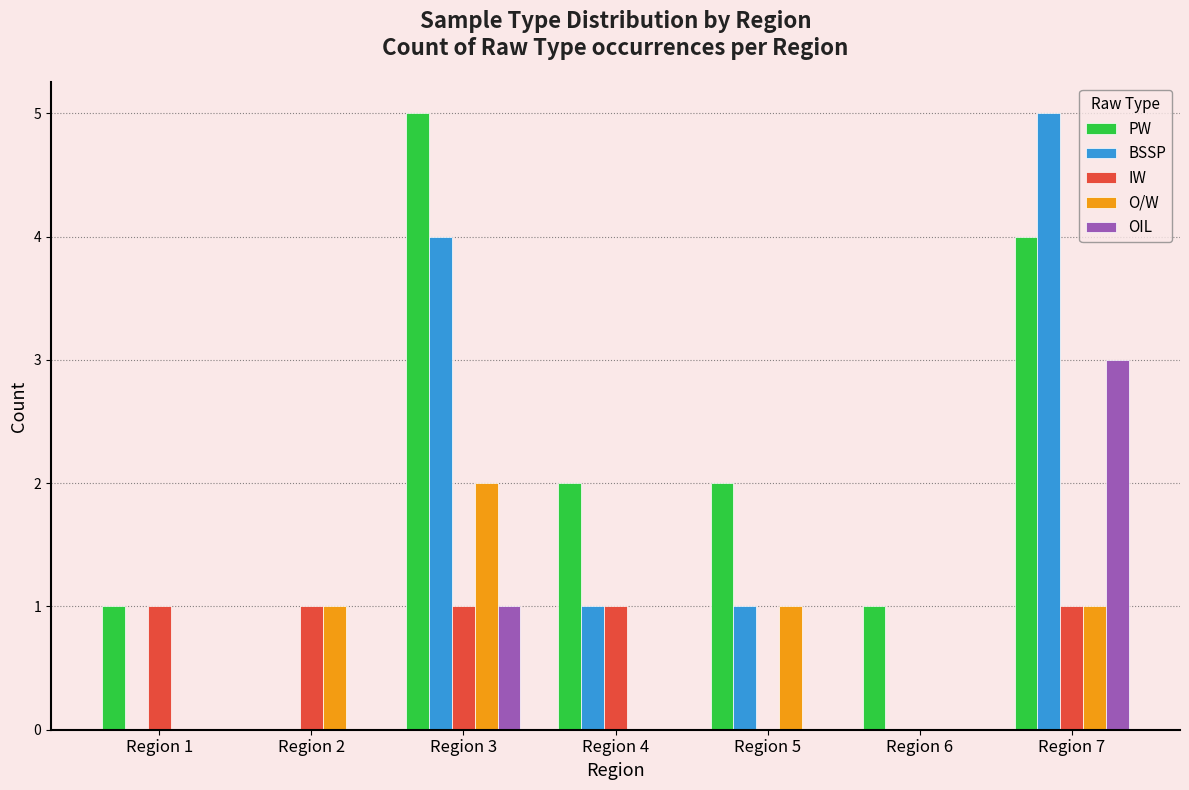

What is the sum of all BSSP values?

11